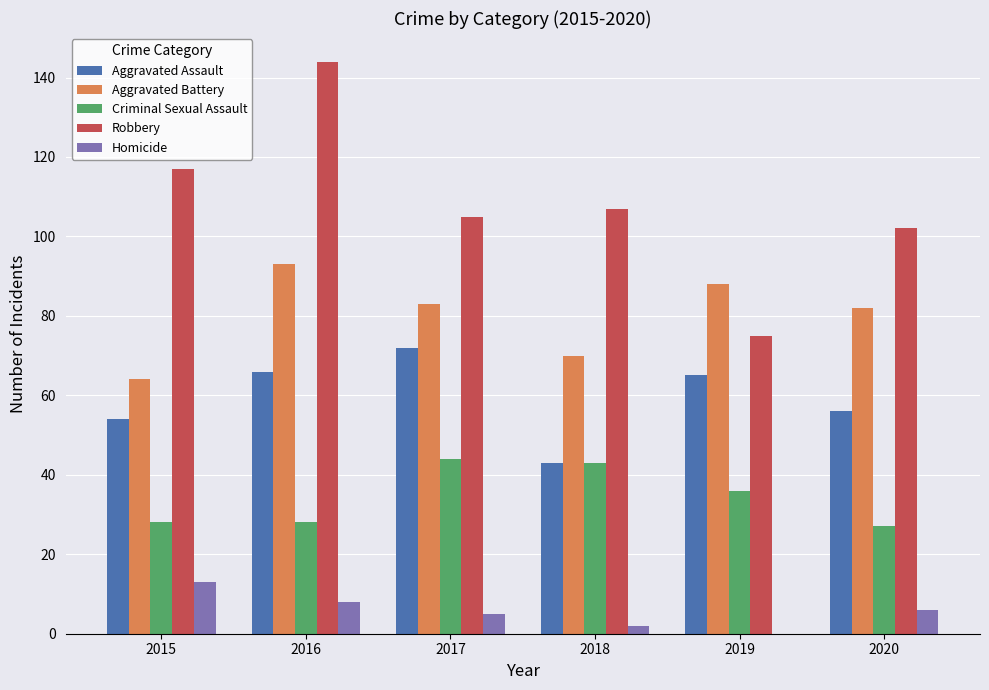

Which category has the highest value across all series?

2016